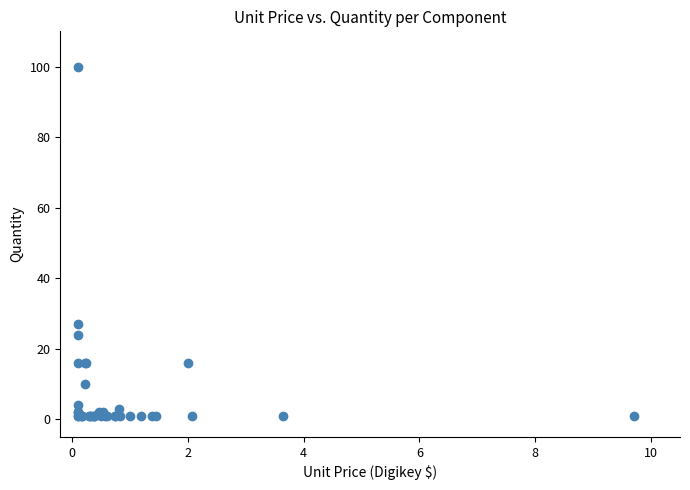

What Y value in the scatter plot is closest to 50?

27